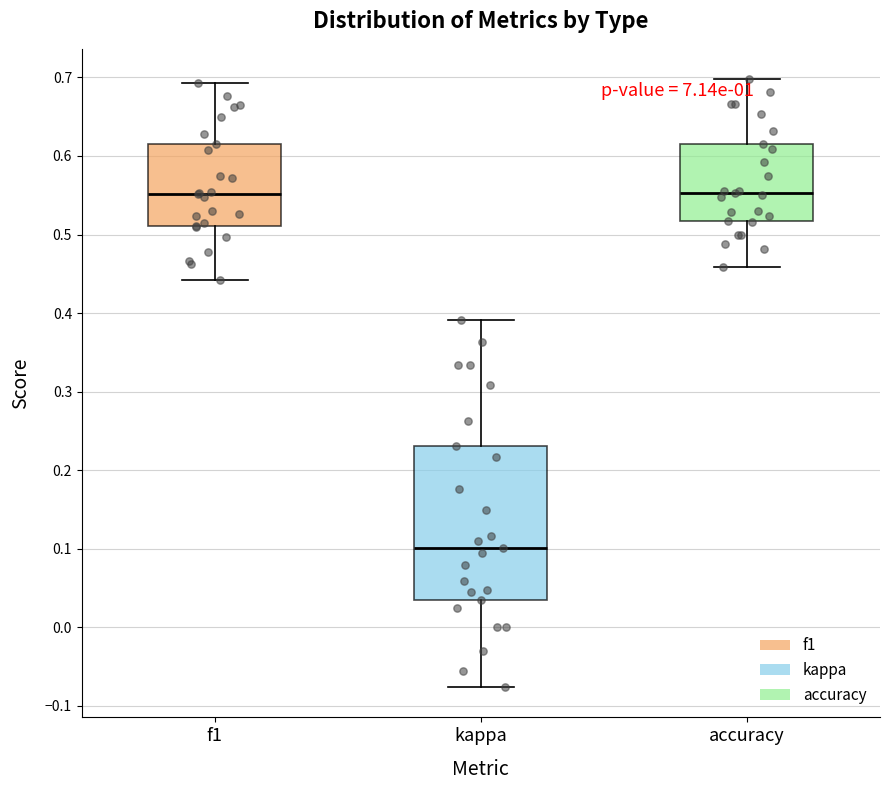

Reading left to right, transcribe this box plot: for each box, give where its median line is, the range the box spans, and where its two whiskers end, as read against the y-axis. The values are not printed on the chart, so give them approximately, as read against the axis.

f1: median 0.55, box 0.51 to 0.62, whiskers 0.44 to 0.69
kappa: median 0.10, box 0.03 to 0.23, whiskers -0.08 to 0.39
accuracy: median 0.55, box 0.52 to 0.62, whiskers 0.46 to 0.70